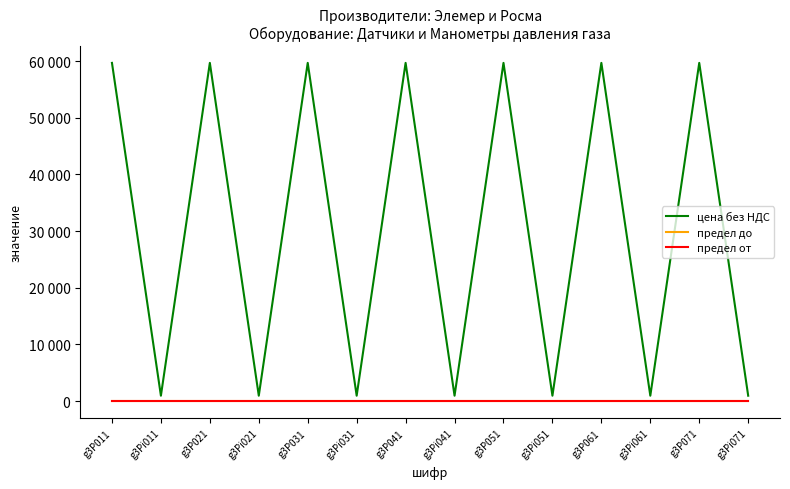

List the series in order of their peak value, highest first.

цена без НДС, предел до, предел от